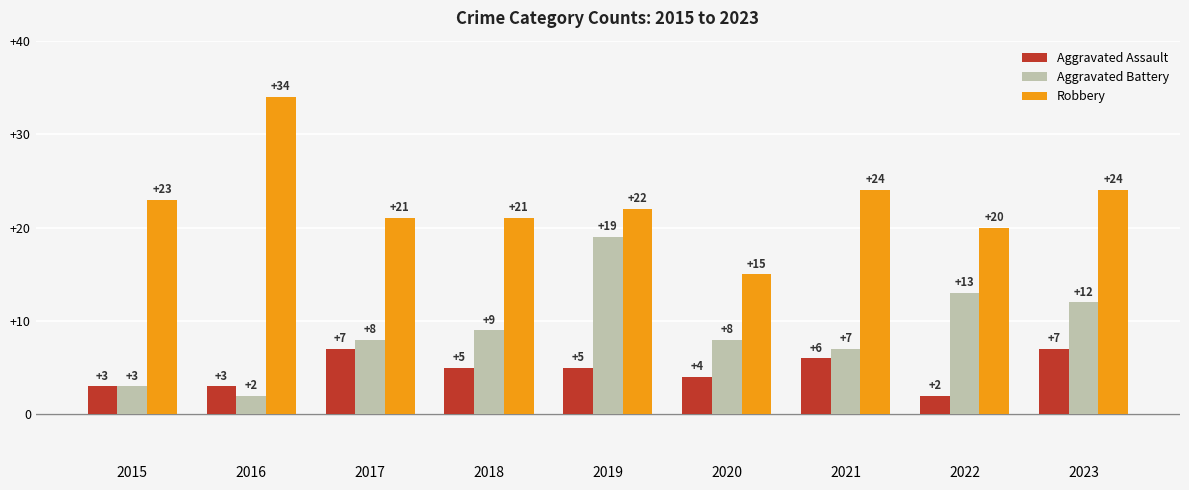

At how many categories does at least one series exceed 12?

9